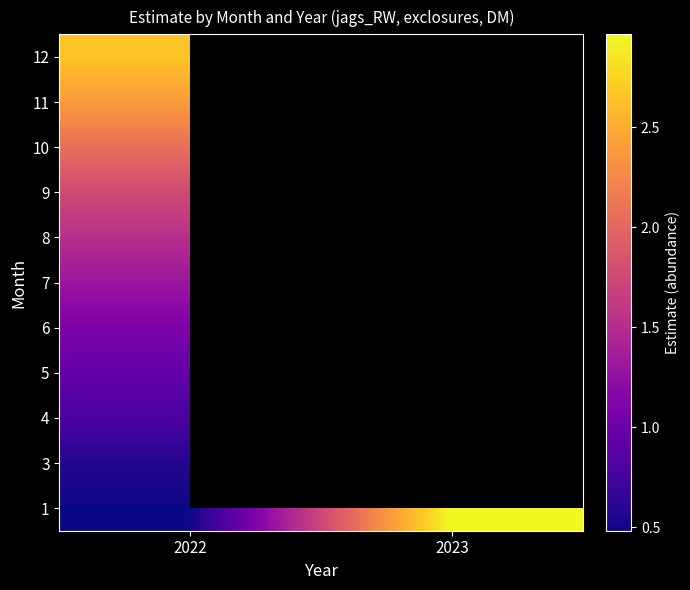

Which has a higher value, 2023 or 2022?

2023